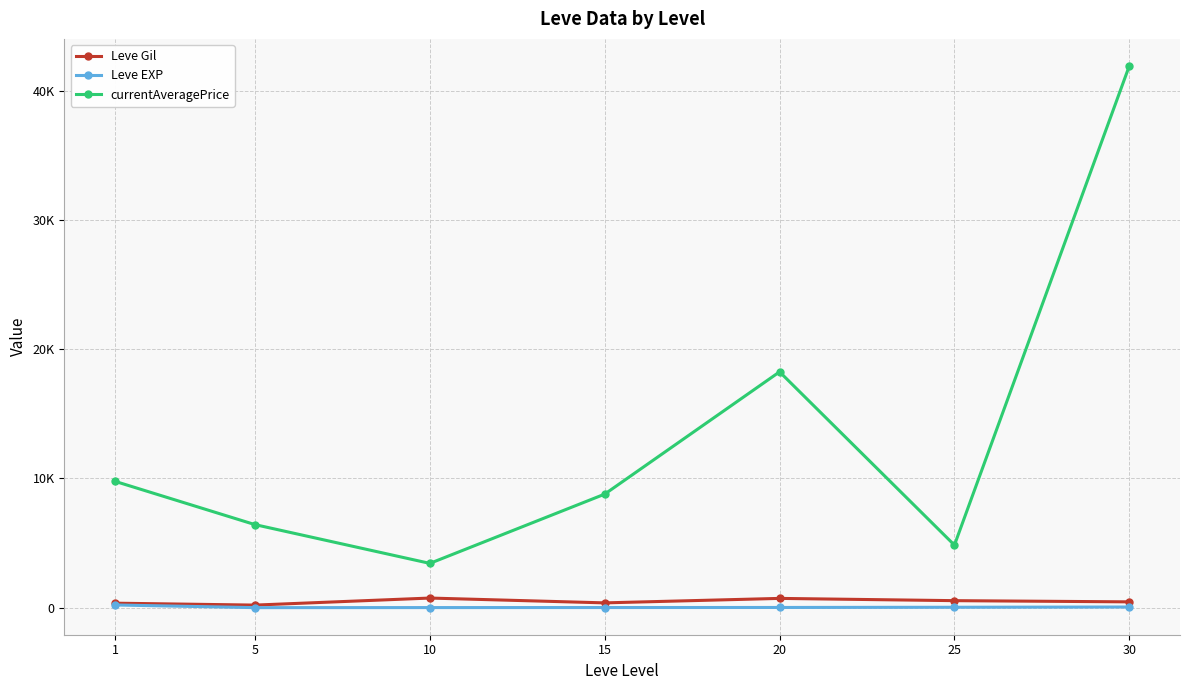

How many interior local valleys does the Leve Gil series have?

2